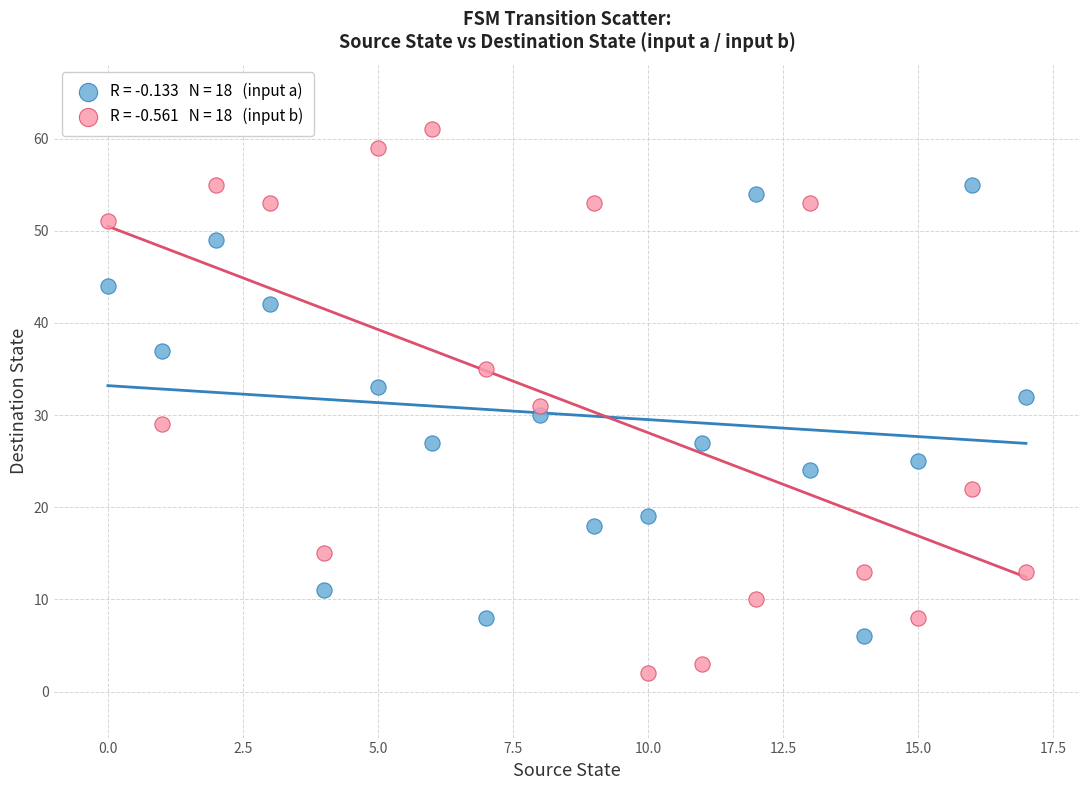

Across all data points, what is the range of Y values (max minus min)?

59